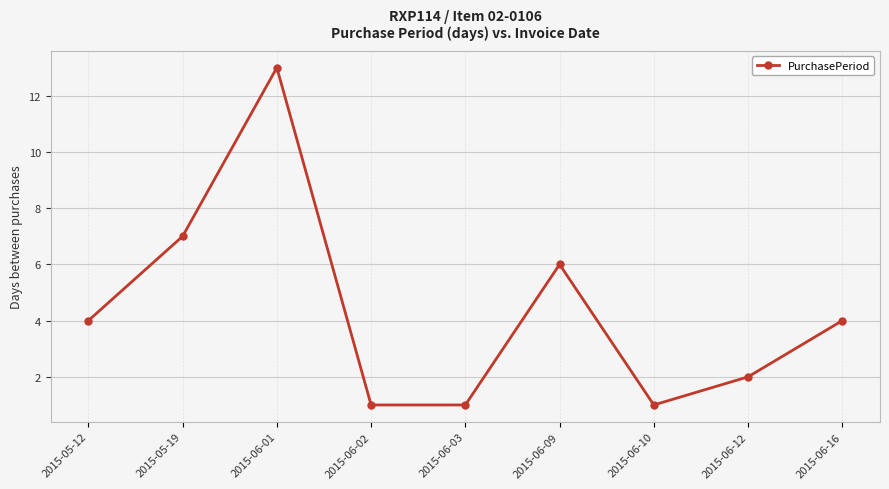

What is the difference between the maximum and minimum values?

12